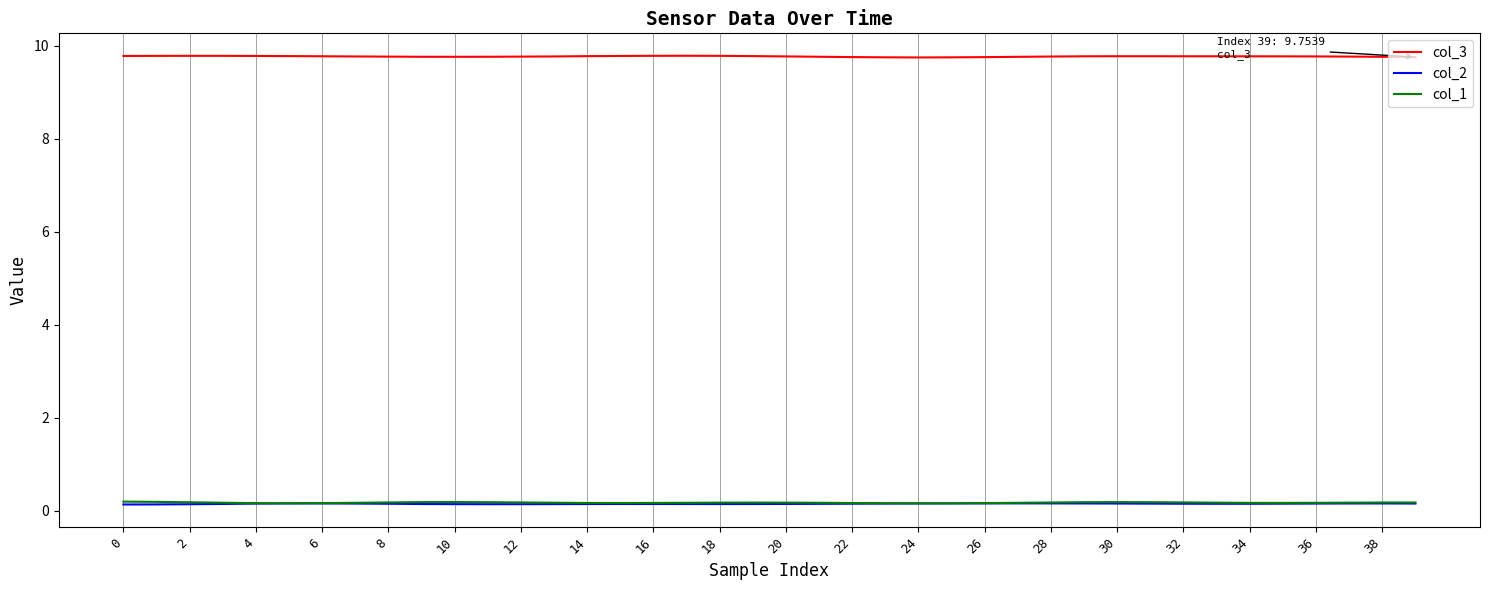

Which series has the largest total across all categories?

col_3